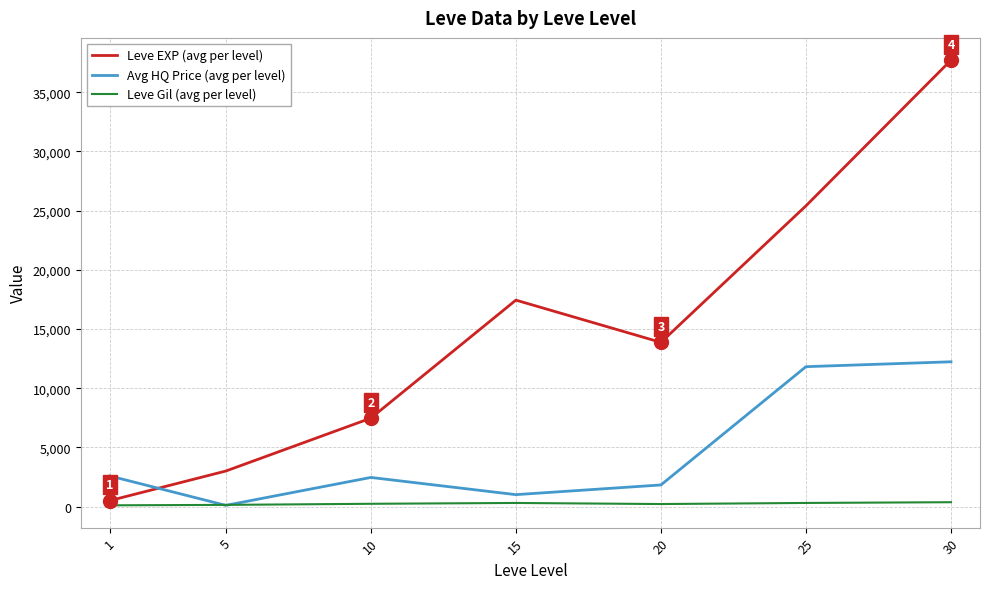

The value of Avg HQ Price (avg per level) at 30 is 12236.2. True or false?

True